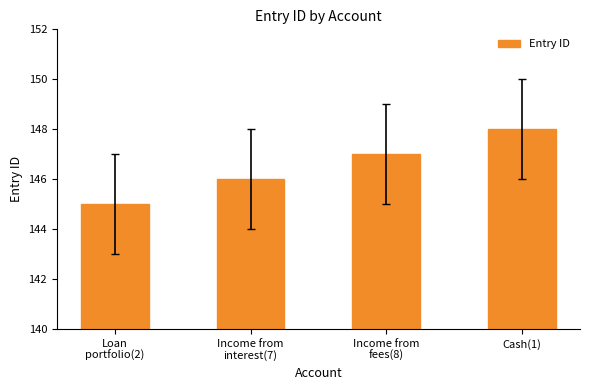

How many categories are shown in the chart?

4